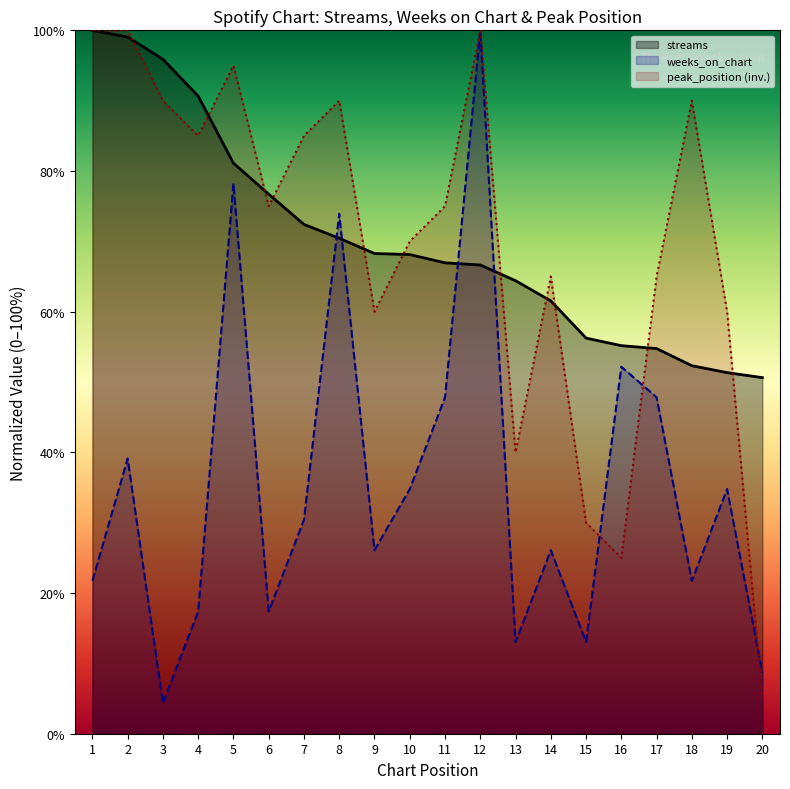

Reading left to right, what are all the values shown in this chart?

streams: 1=100.0	2=99.1	3=95.9	4=90.6	5=81.1	6=76.7	7=72.4	8=70.4	9=68.3	10=68.1	11=66.9	12=66.6	13=64.4	14=61.5	15=56.2	16=55.2	17=54.8	18=52.3	19=51.3	20=50.6
weeks_on_chart: 1=21.7	2=39.1	3=4.3	4=17.4	5=78.3	6=17.4	7=30.4	8=73.9	9=26.1	10=34.8	11=47.8	12=100.0	13=13.0	14=26.1	15=13.0	16=52.2	17=47.8	18=21.7	19=34.8	20=8.7
peak_position: 1=100.0	2=100.0	3=90.0	4=85.0	5=95.0	6=75.0	7=85.0	8=90.0	9=60.0	10=70.0	11=75.0	12=100.0	13=40.0	14=65.0	15=30.0	16=25.0	17=65.0	18=90.0	19=60.0	20=5.0